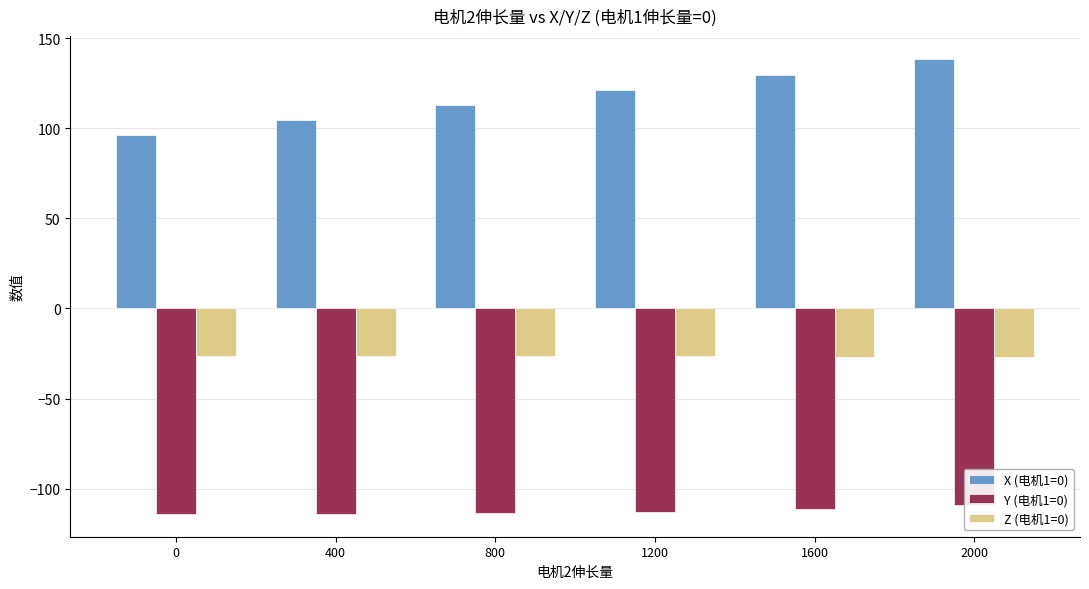

What is the value of the Z (电机1=0) bar at the 5th from the left?

-26.7